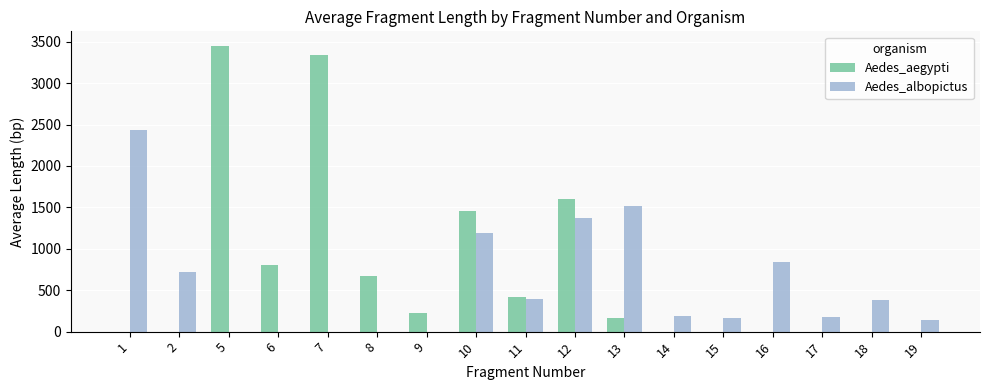

Between 7 and 10, which series saw the biggest shift?

Aedes_aegypti